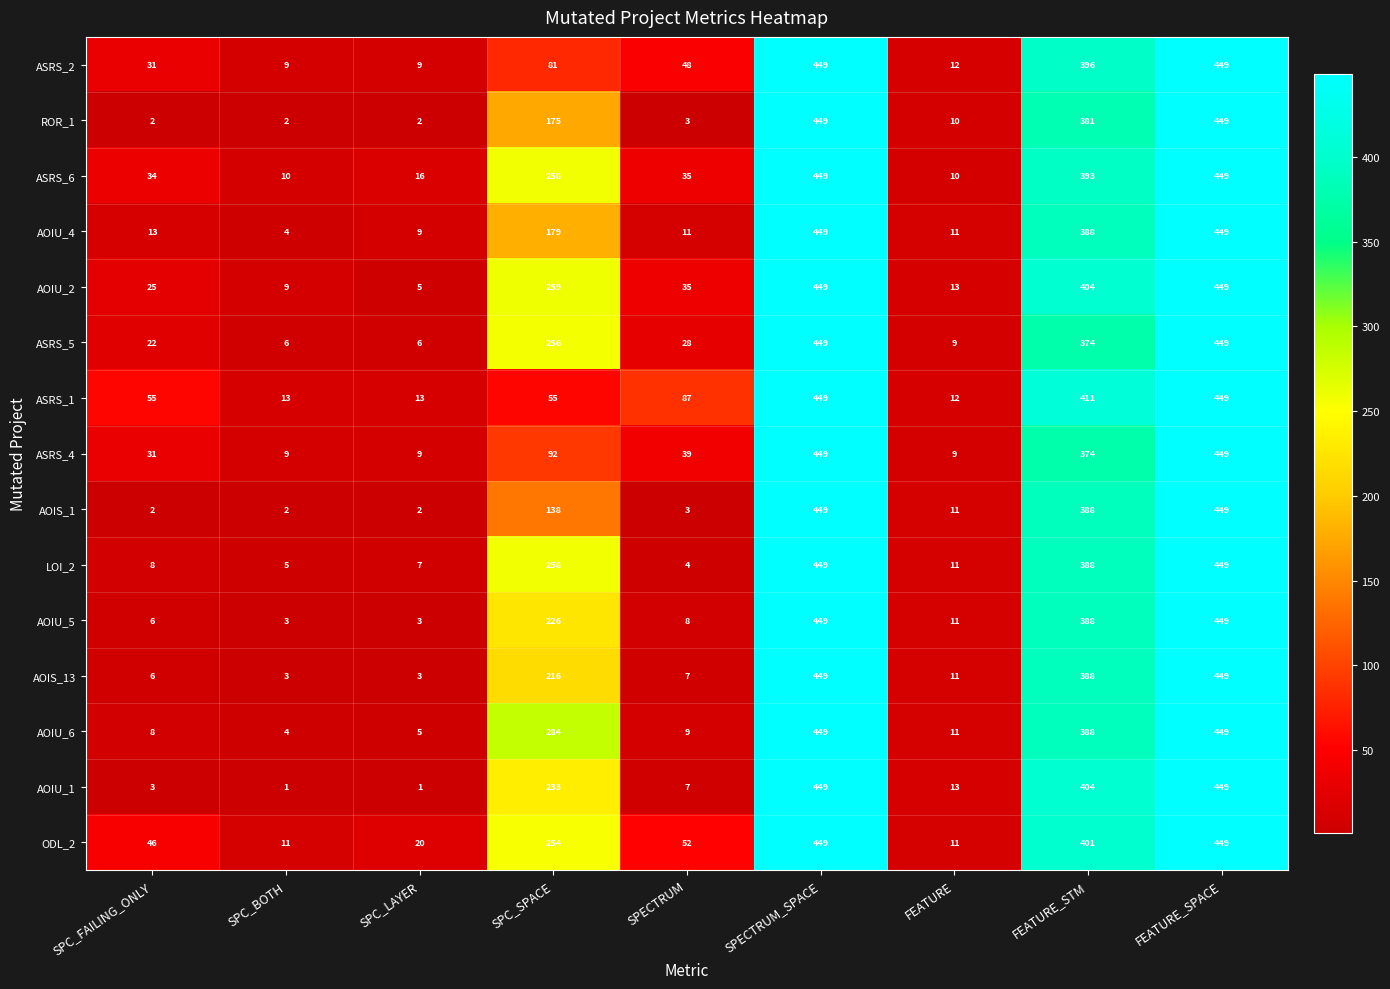

The AOIU_6 series shows 5 at SPC_LAYER. True or false?

True